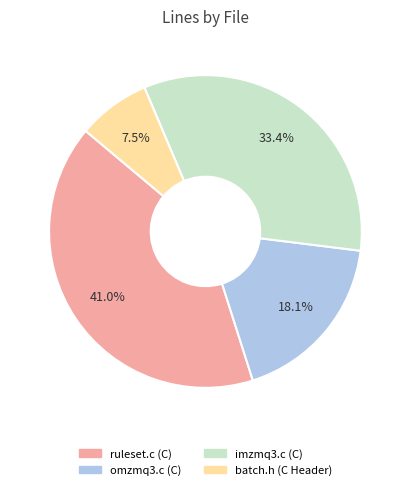

How many slices are in this pie chart?

4